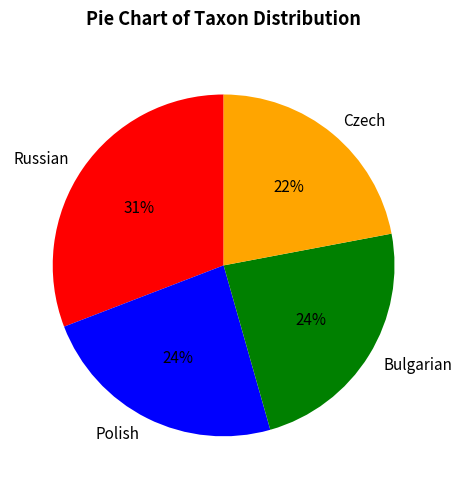

Is there a majority slice in this chart?

No